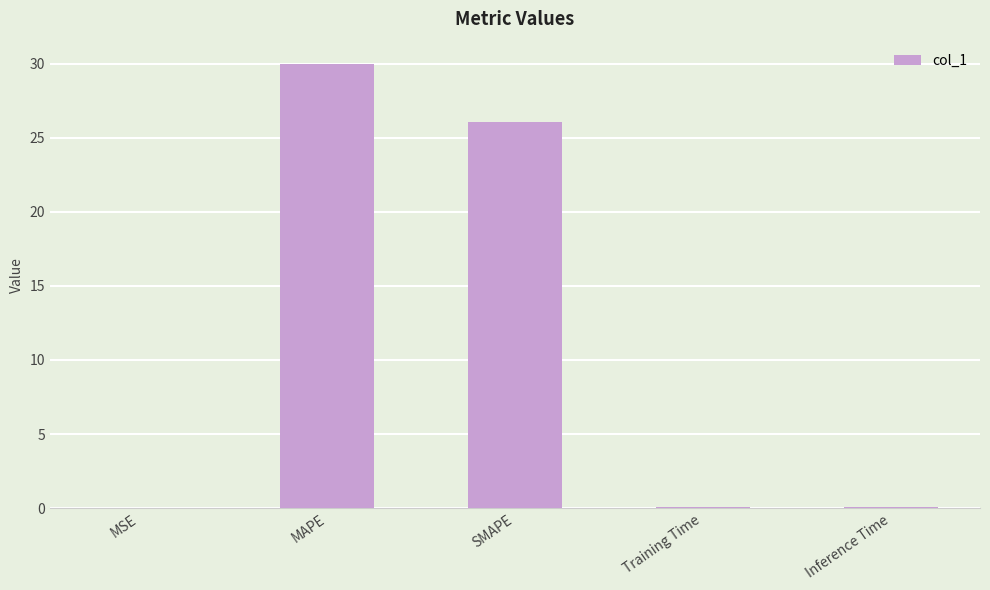

What is the sum of the values at SMAPE and MAPE?

56.1